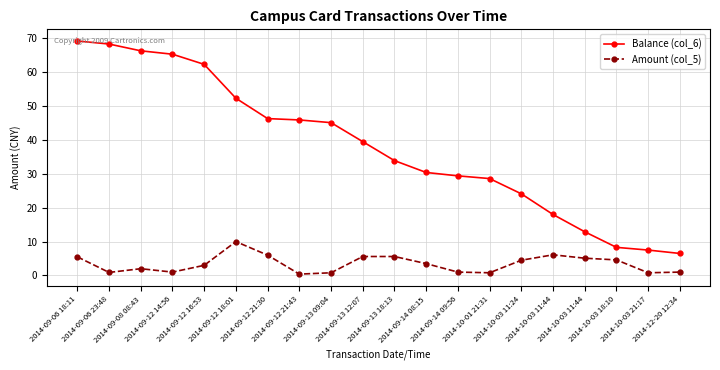

At which category is the sum across all series the highest?

2014-09-06 18:11